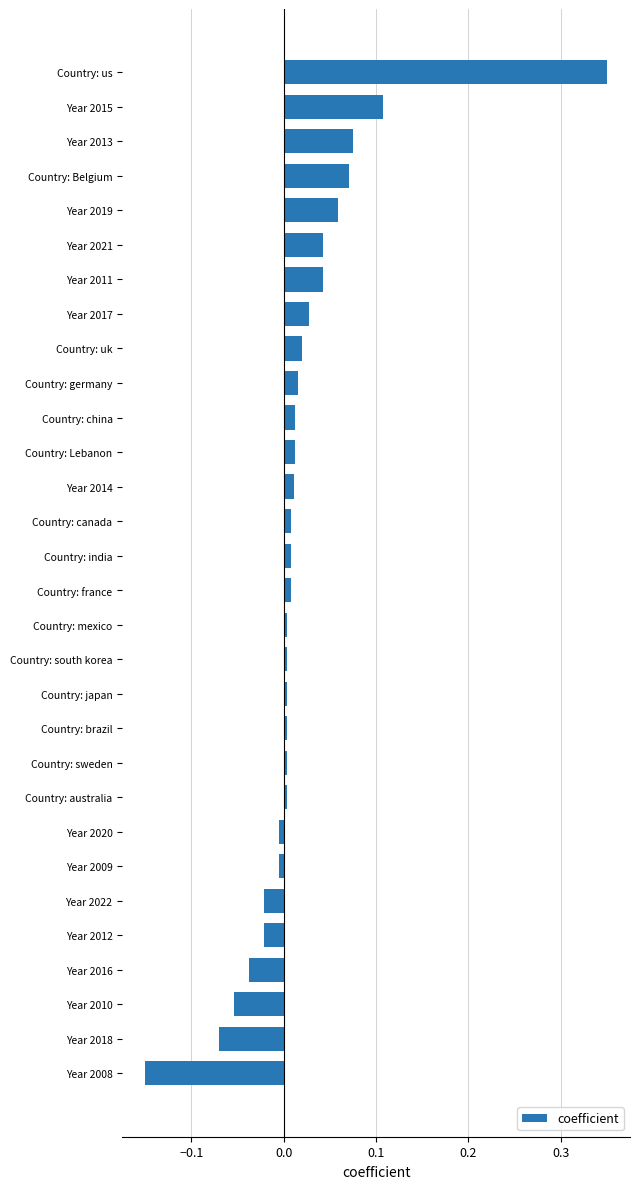

What is the difference between the values at Year 2022 and Country: us?

0.4